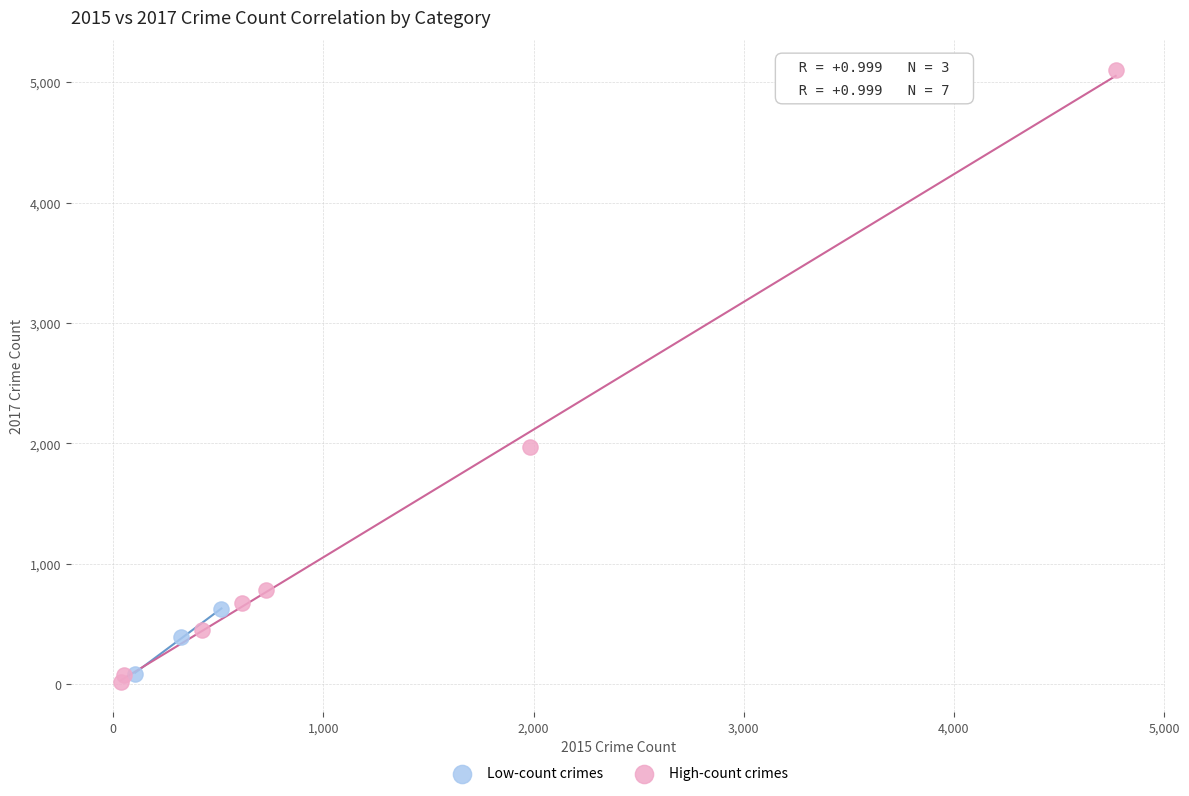

Which series has the widest spread of Y values?

High-count crimes